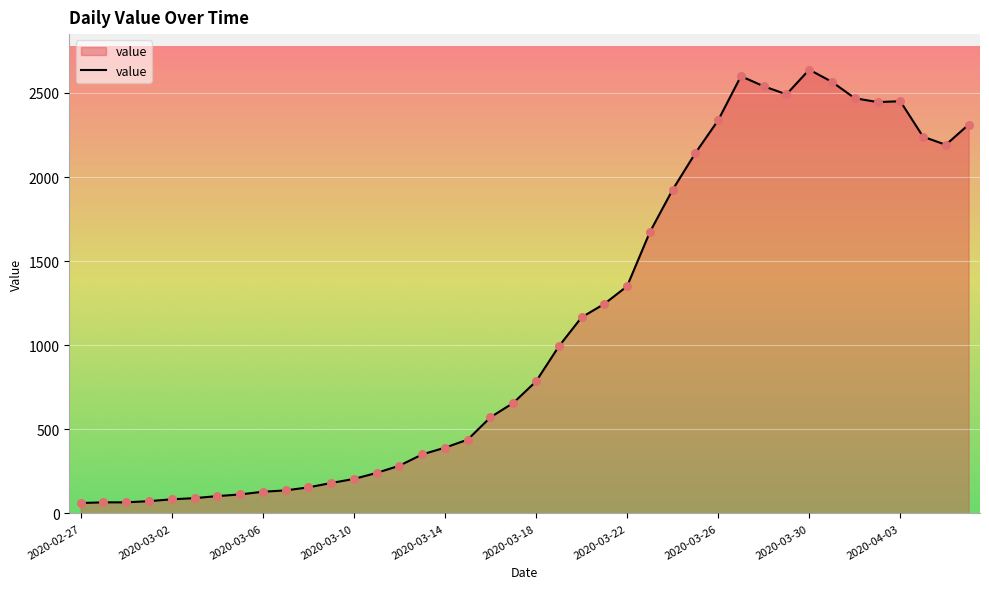

What is the difference between the maximum and minimum values?

2577